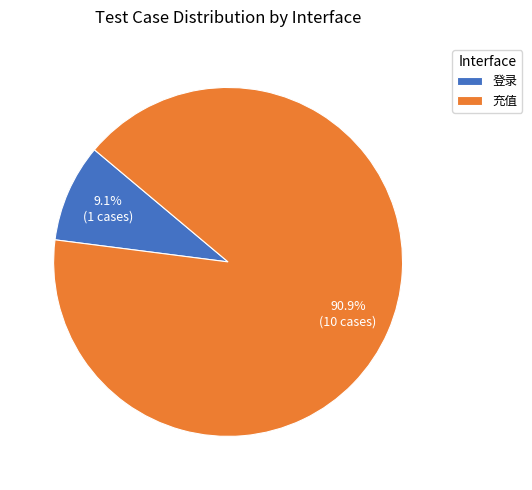

Is 登录 the majority of the pie?

No